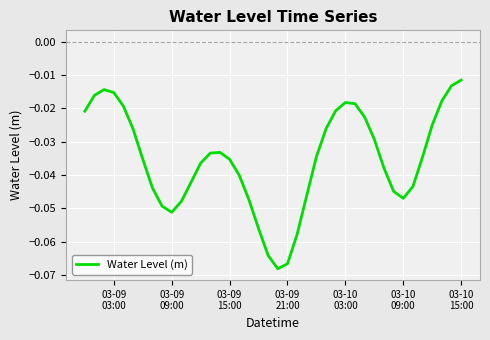

Reading left to right, list all the values displayed in this chart.

-0.0	-0.0	-0.0	-0.0	-0.0	-0.0	-0.0	-0.0	-0.0	-0.1	-0.0	-0.0	-0.0	-0.0	-0.0	-0.0	-0.0	-0.0	-0.1	-0.1	-0.1	-0.1	-0.1	-0.0	-0.0	-0.0	-0.0	-0.0	-0.0	-0.0	-0.0	-0.0	-0.0	-0.0	-0.0	-0.0	-0.0	-0.0	-0.0	-0.0